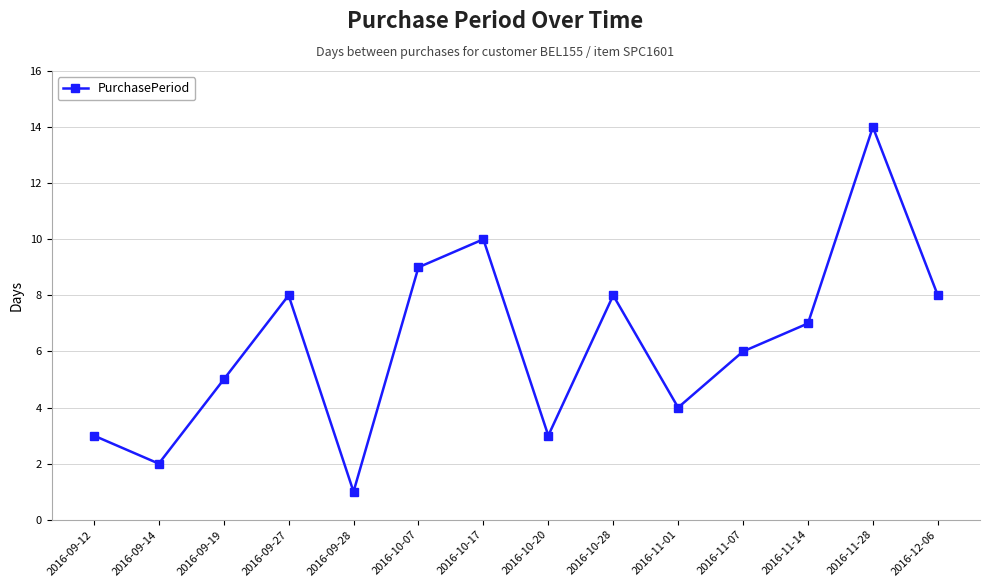

What is the maximum value shown in the chart?

14